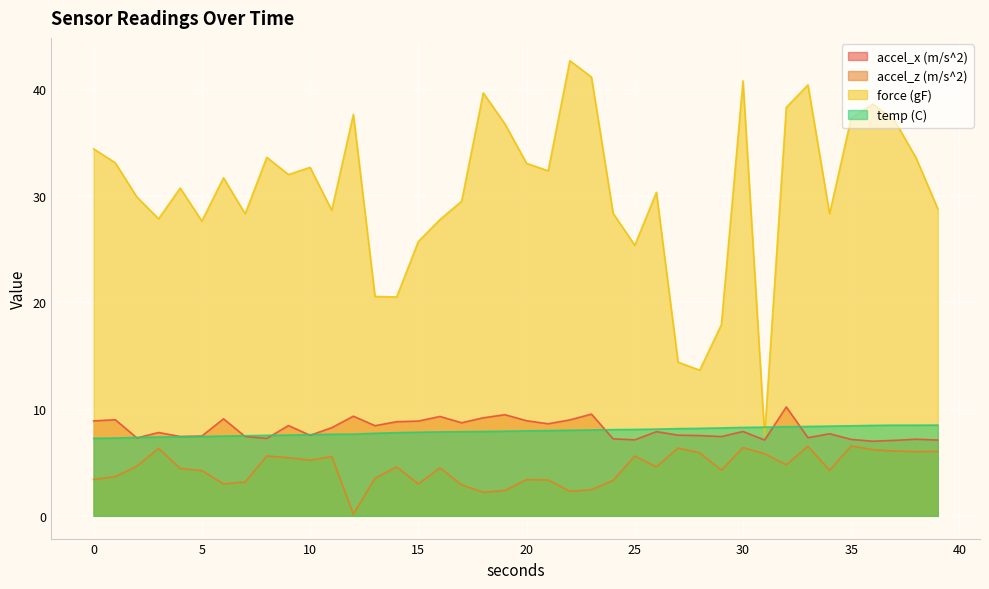

Which category has the highest value across all series?

22